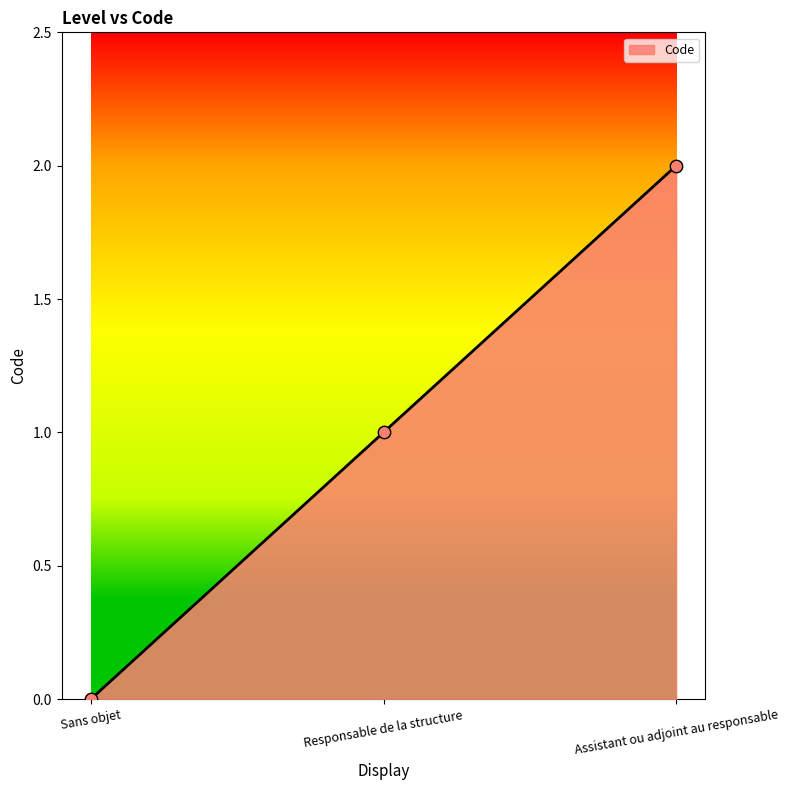

What is the ratio of the value at Responsable de la structure to the value at Assistant ou adjoint au responsable?

0.5